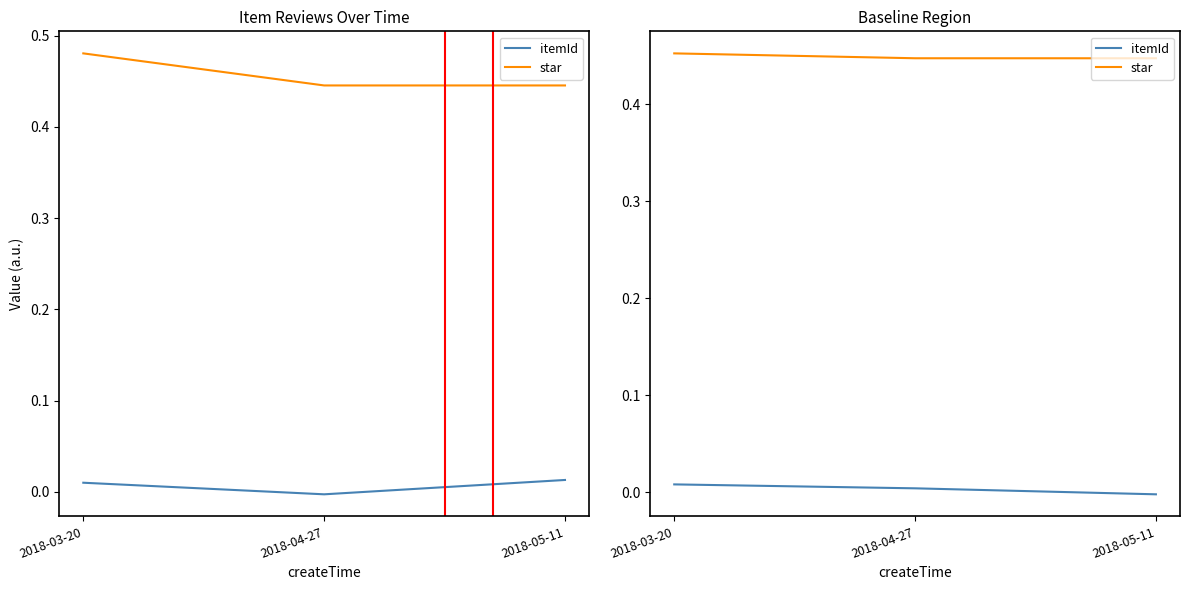

What value does the star series have at 2018-03-20?

0.5